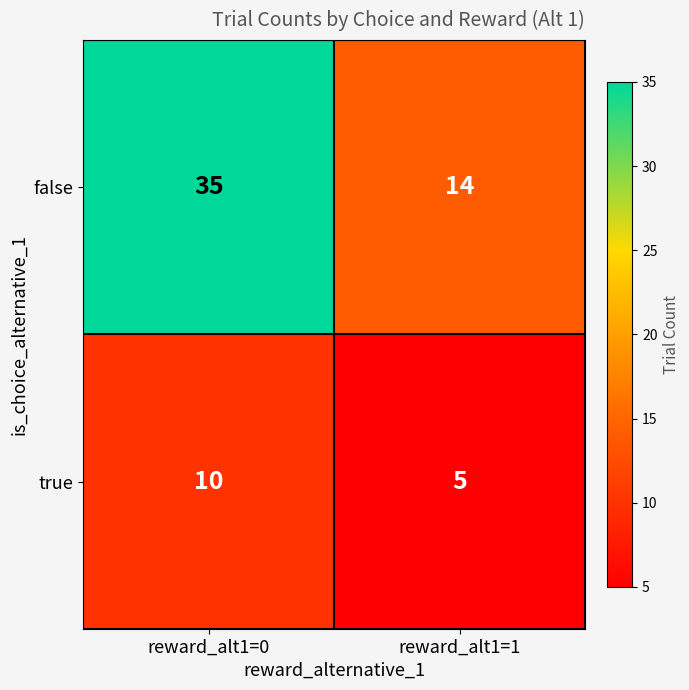

Count the number of categories in the chart.

2